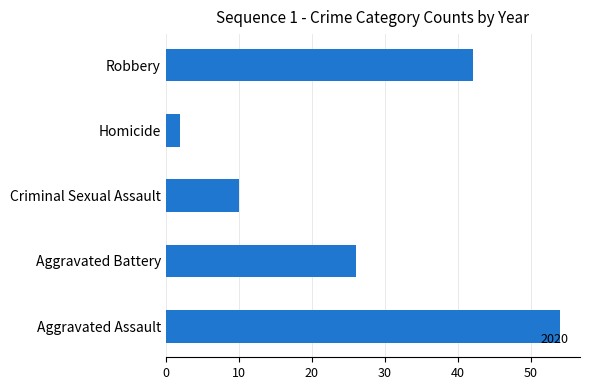

What is the greatest value displayed?

54